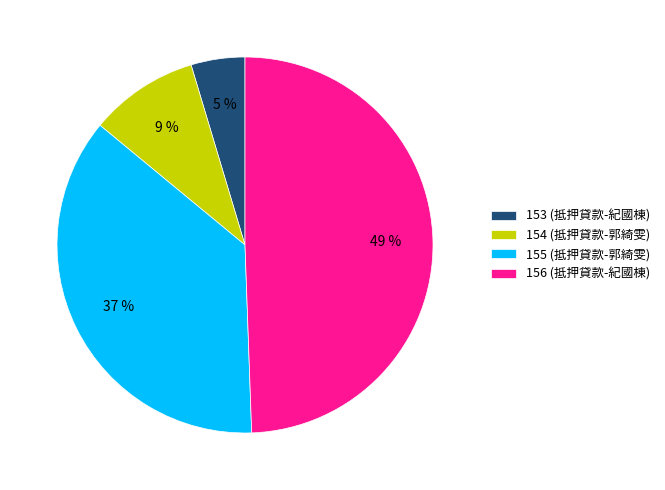

Which has a higher value, 154 or 155?

155